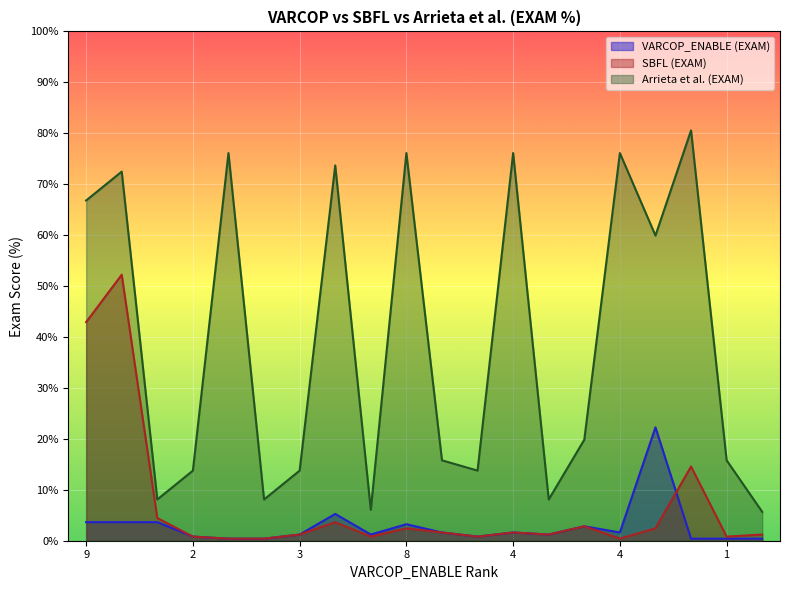

How many distinct data groups are displayed?

3